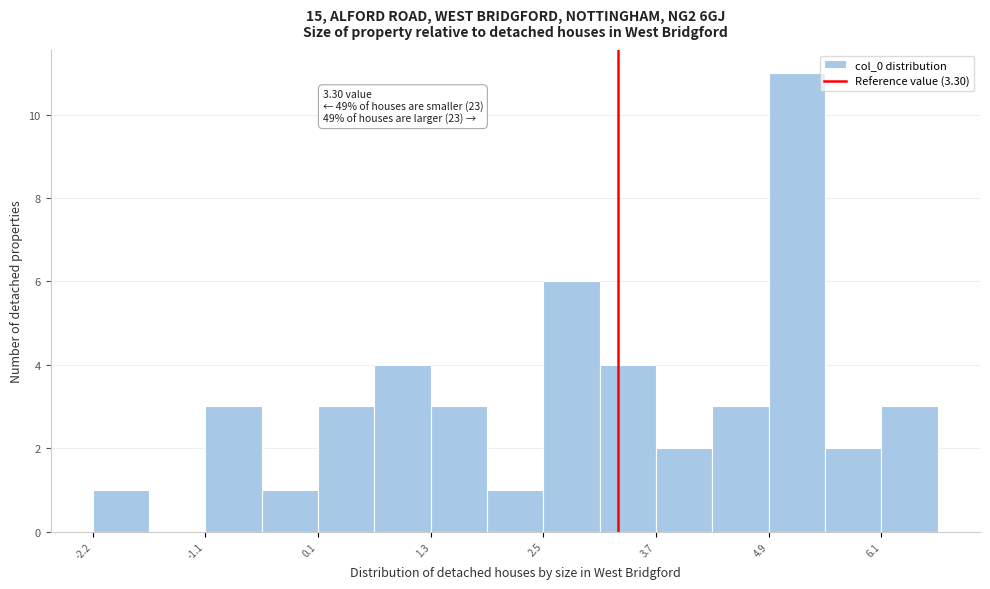

Around what value on the x-axis is the tallest bar? Give the approximate position of its centre, as read against the axis.

5.2